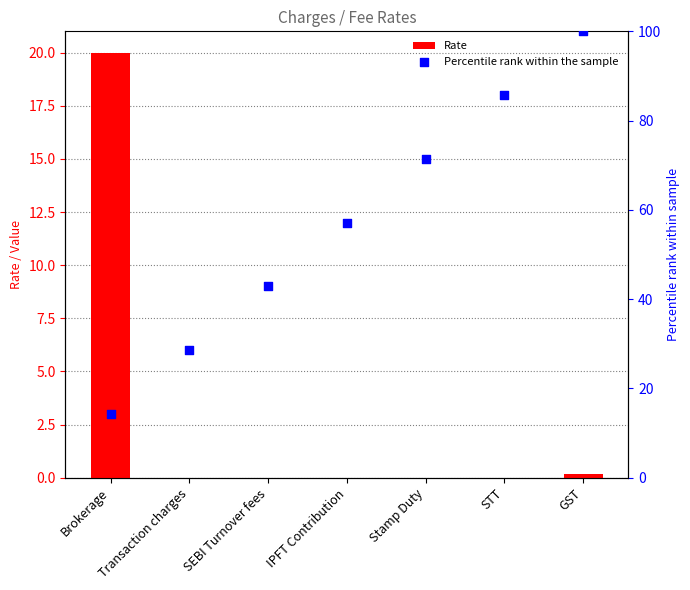

Which series has the largest total across all categories?

Percentile rank within the sample